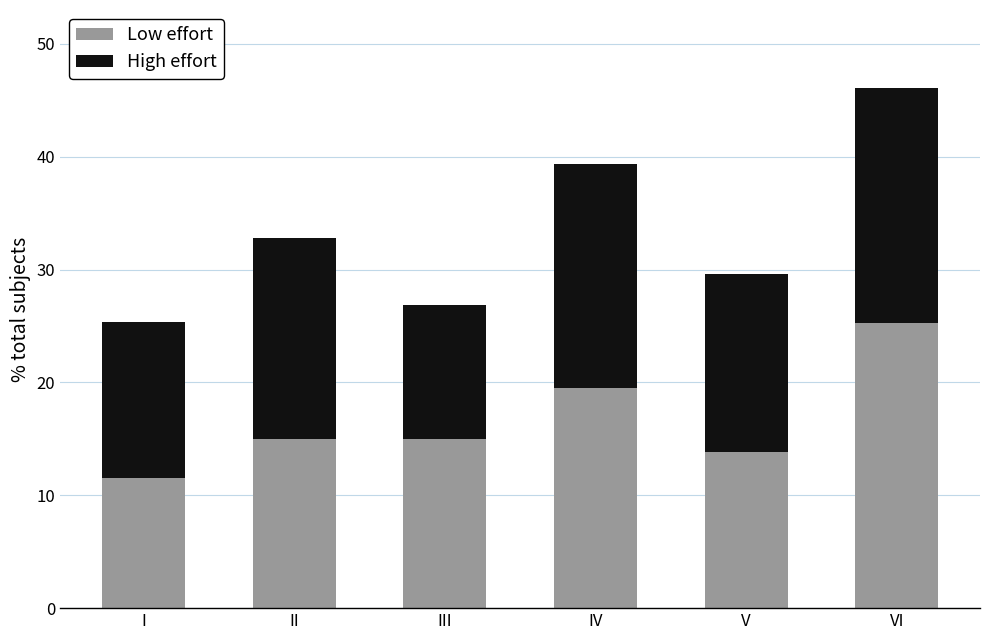

How many bars are there in total?

6